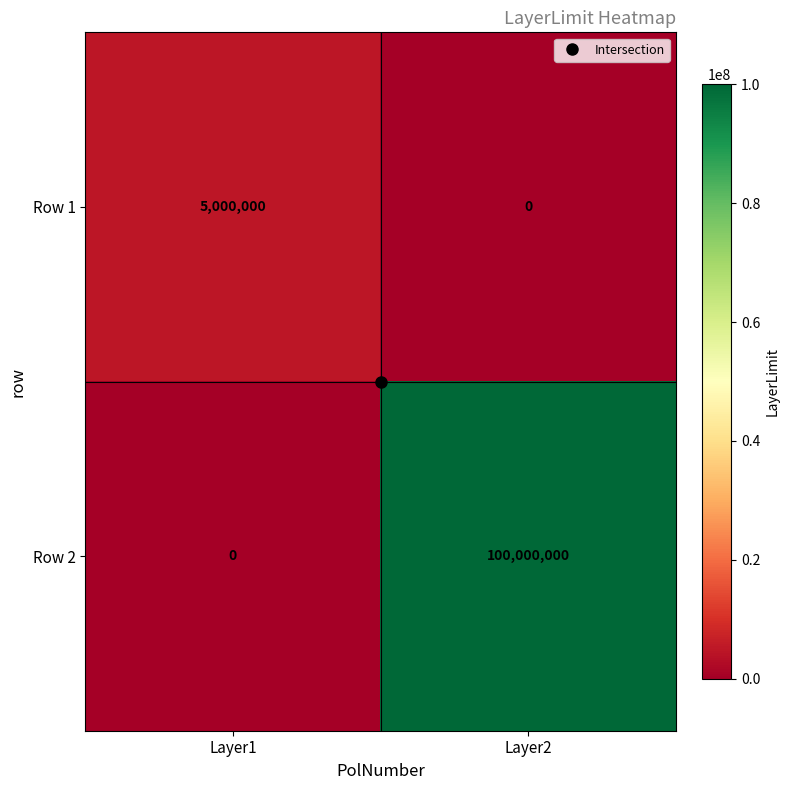

What is the maximum value shown in the chart?

100000000